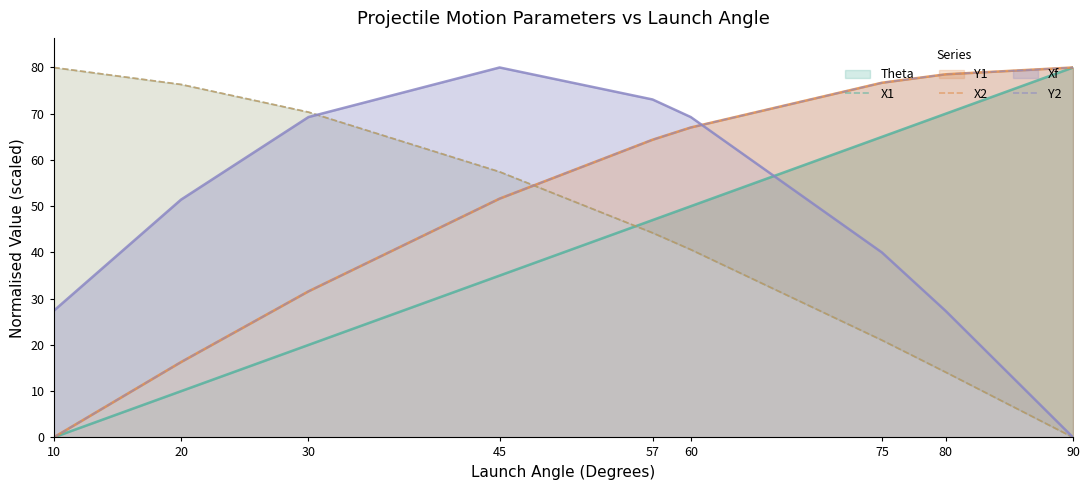

What is the highest value of the Theta series?

80.0